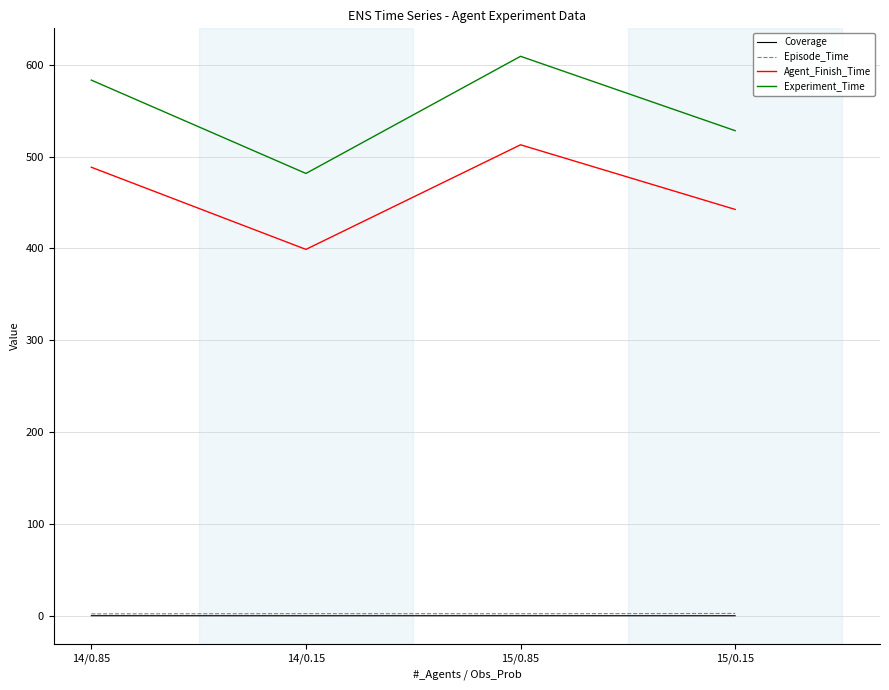

How many interior local peaks does the Experiment_Time series have?

1